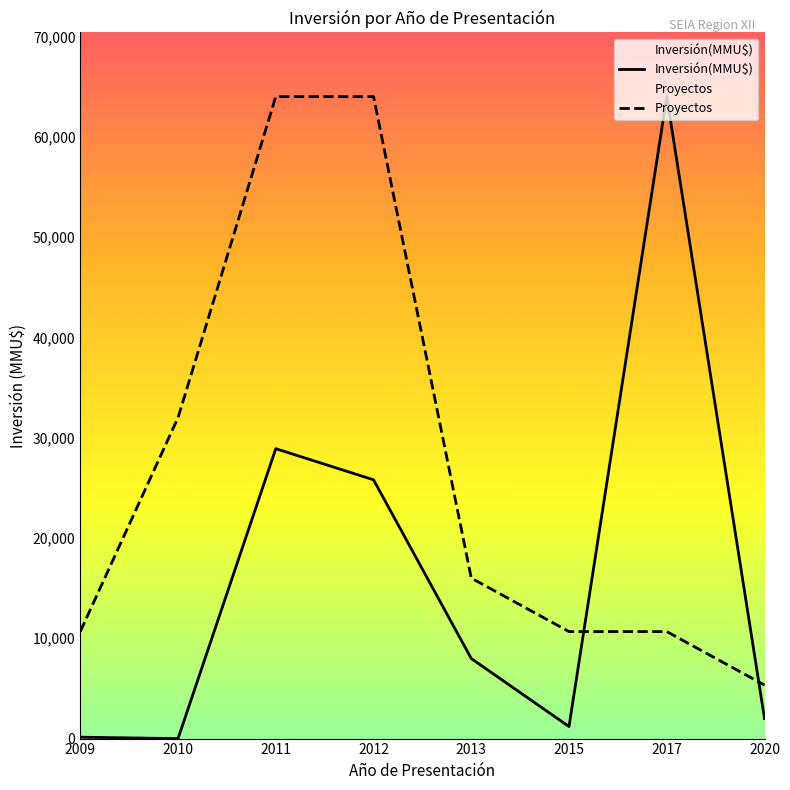

Where do Inversión(MMU$) and Proyectos first cross each other?

2015 and 2017